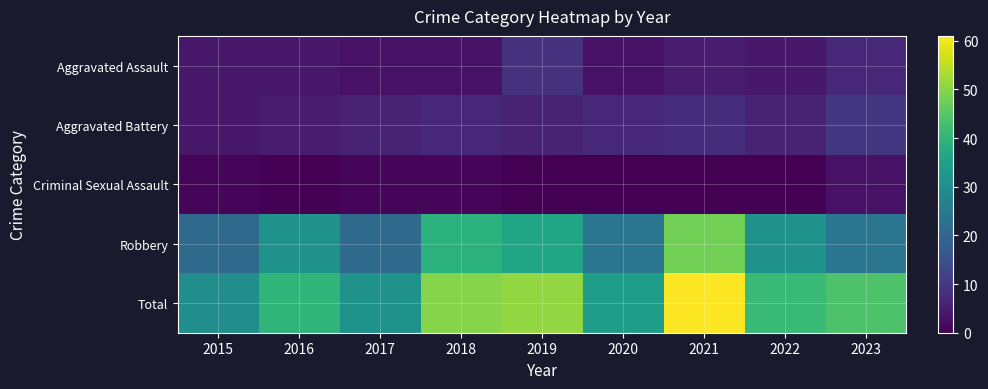

How many distinct data groups are displayed?

5